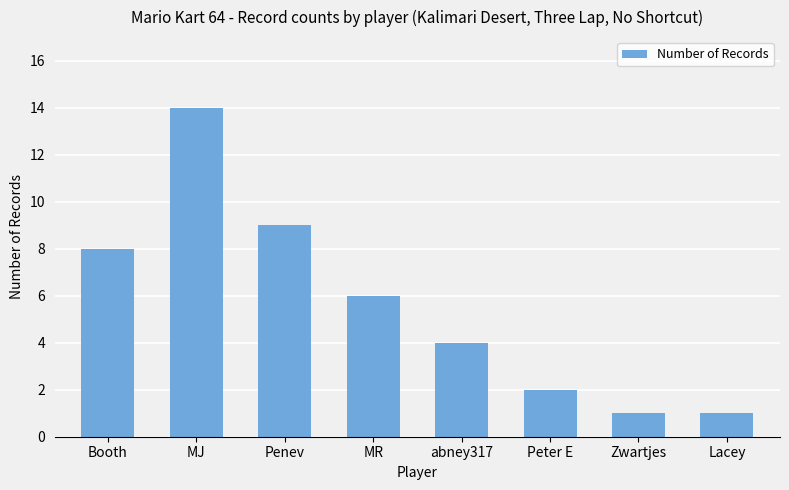

Where does the data first go above 6?

Booth